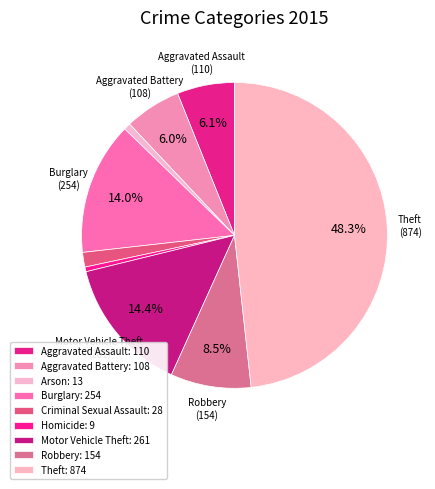

Count the number of slices in the pie.

9